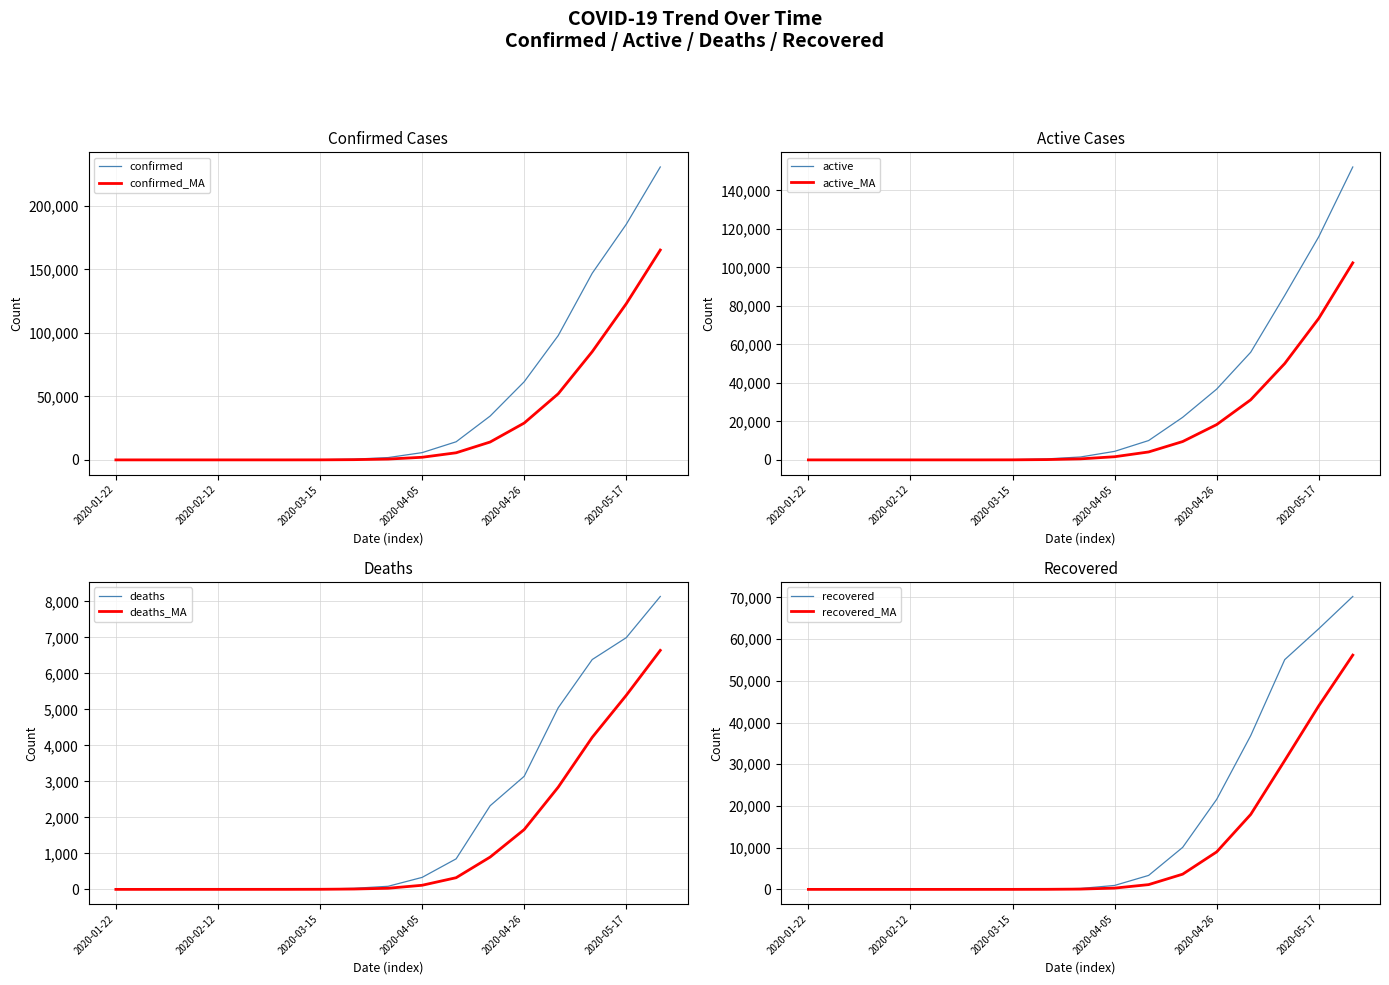

Does the chart display data point markers on the line(s)?

No